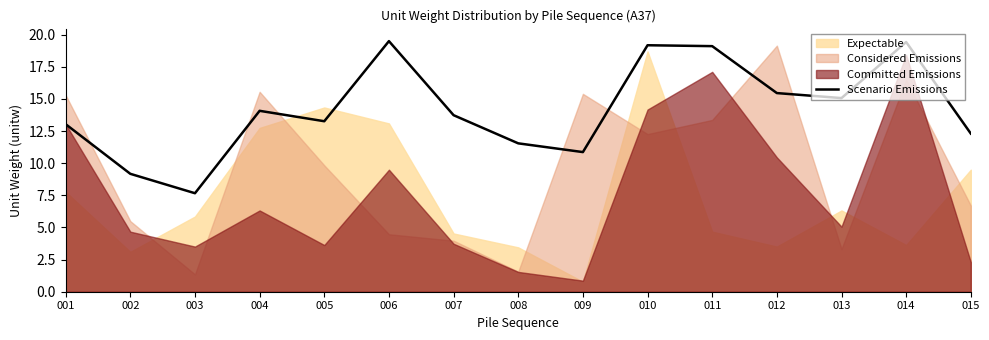

Rank the categories by value from highest to lowest.

006, 014, 010, 011, 012, 013, 004, 007, 005, 001, 015, 008, 009, 002, 003